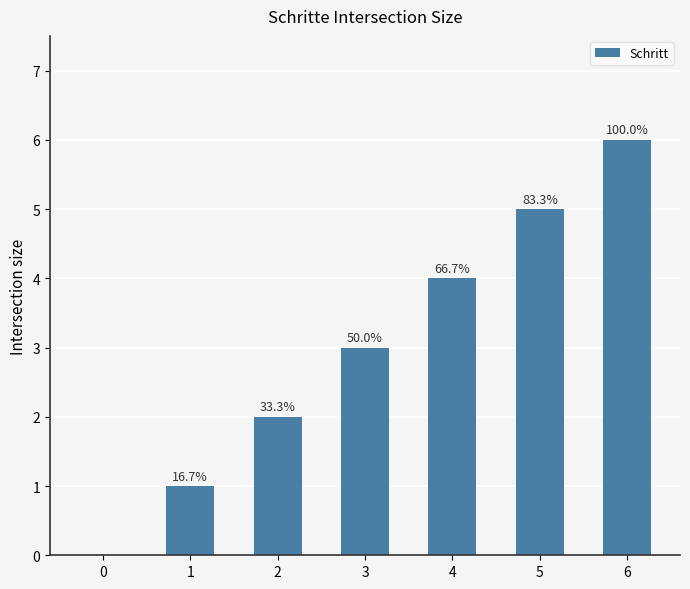

Read the value at 5.

5